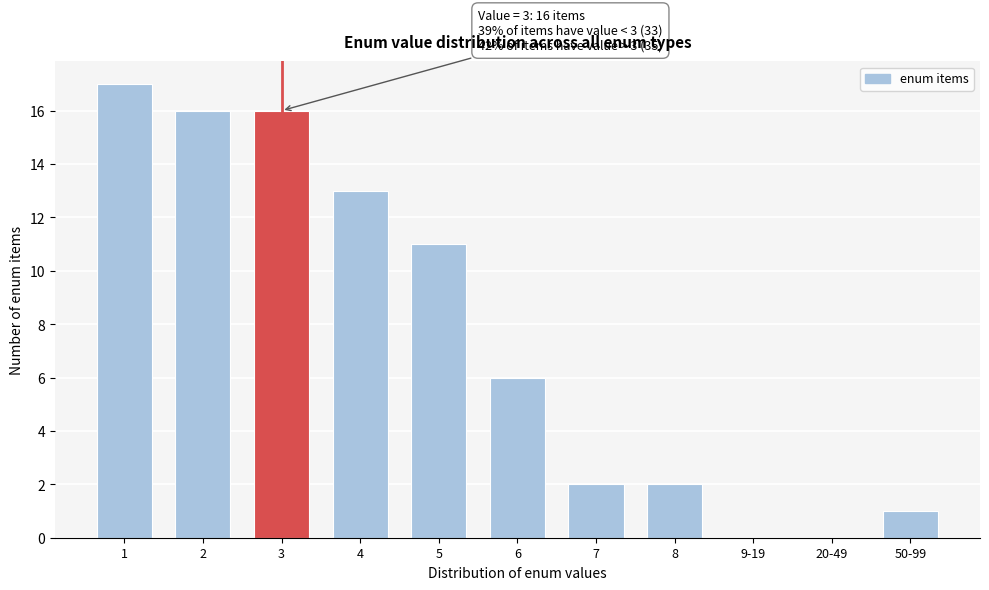

Reading left to right, extract all data points from this chart.

1=17	2=16	3=16	4=13	5=11	6=6	7=2	8=2	9-19=0	20-49=0	50-99=1